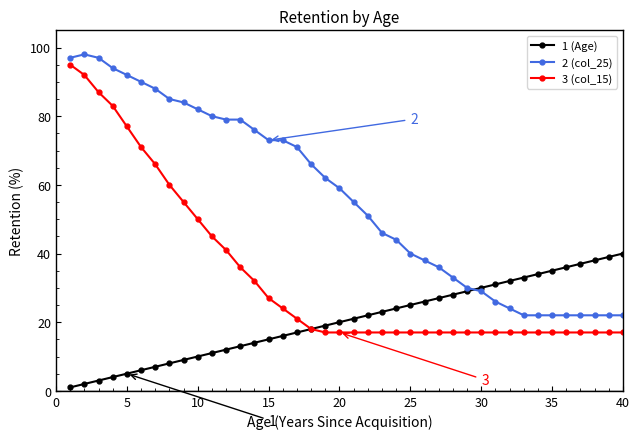

How many data points does each series have?

40